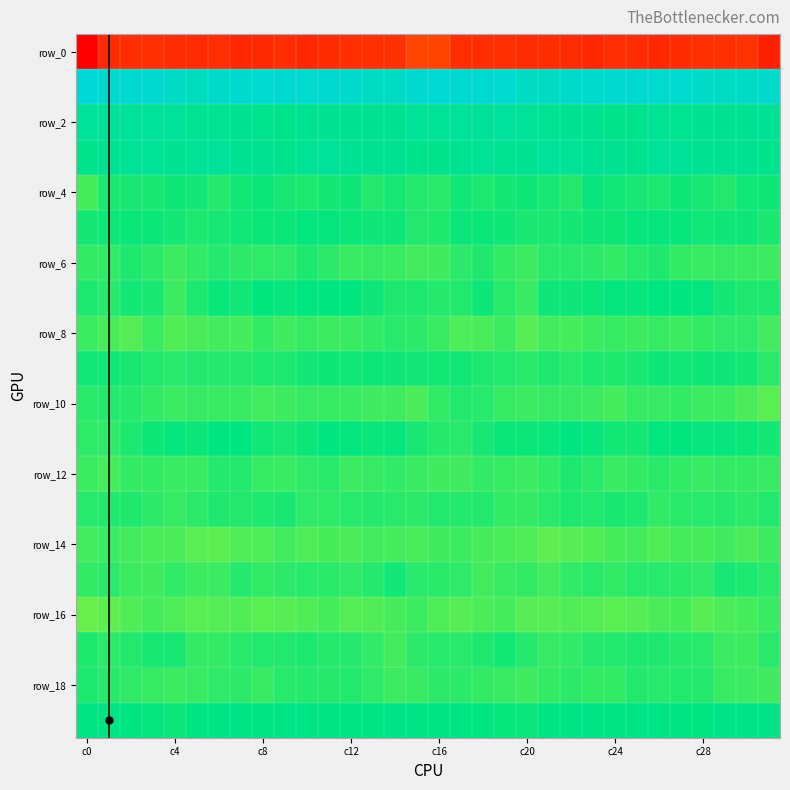

At which category does the chart reach its peak across all series?

c0